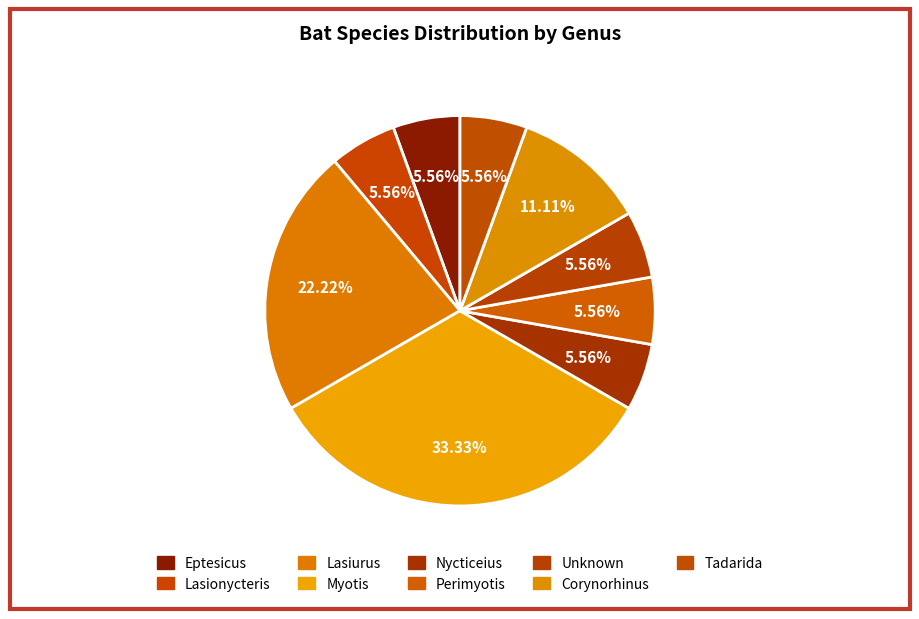

Is there any slice that represents more than half of the pie?

No